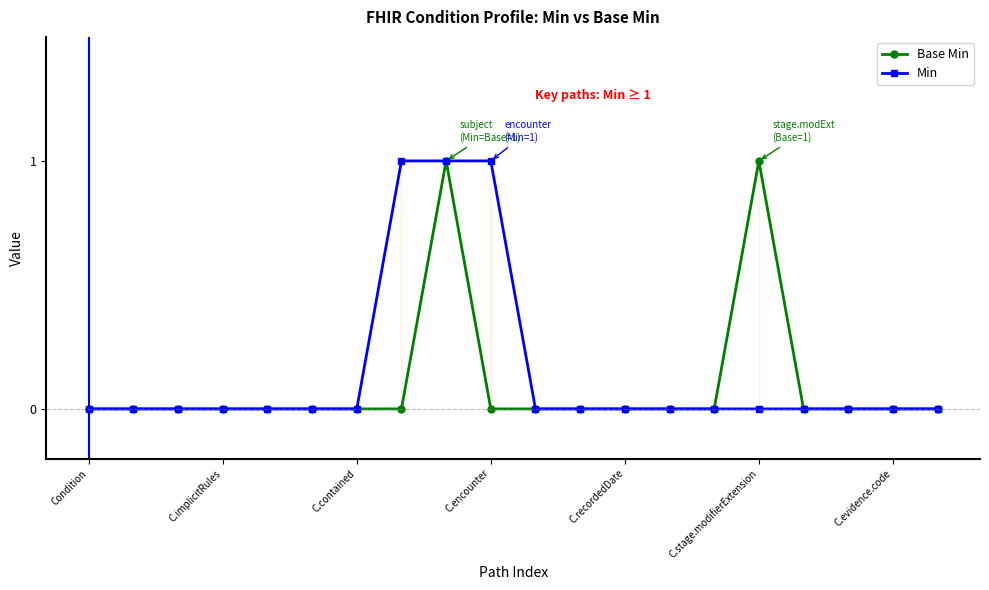

Is the value of Base Min at 13 greater than the value of Min at 14?

No